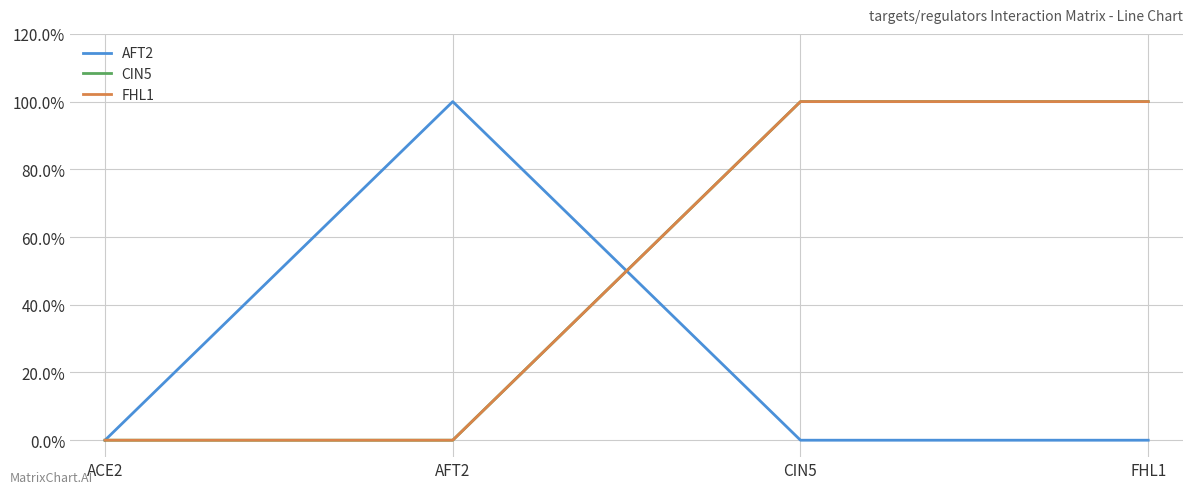

How many times do AFT2 and FHL1 cross each other?

1